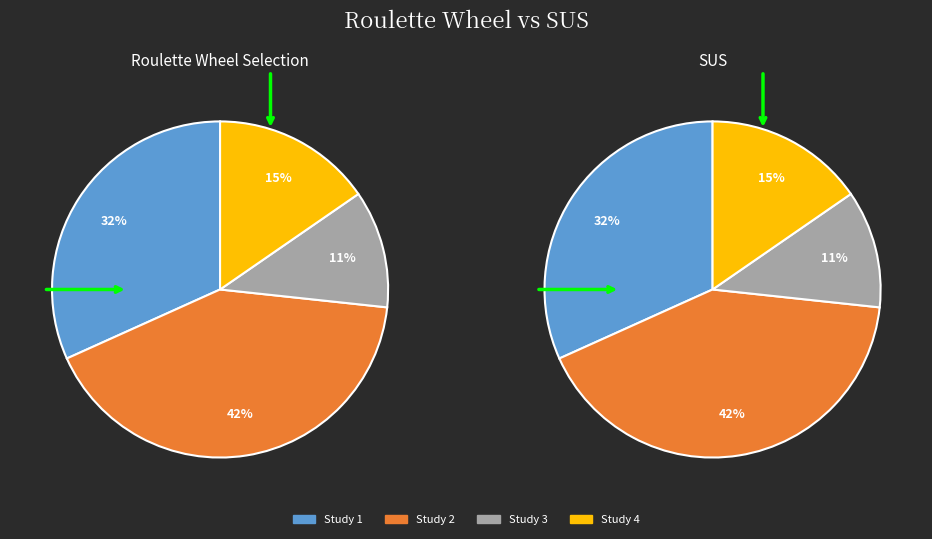

True or false: 0.1100653595911226 accounts for 18% of the total.

False